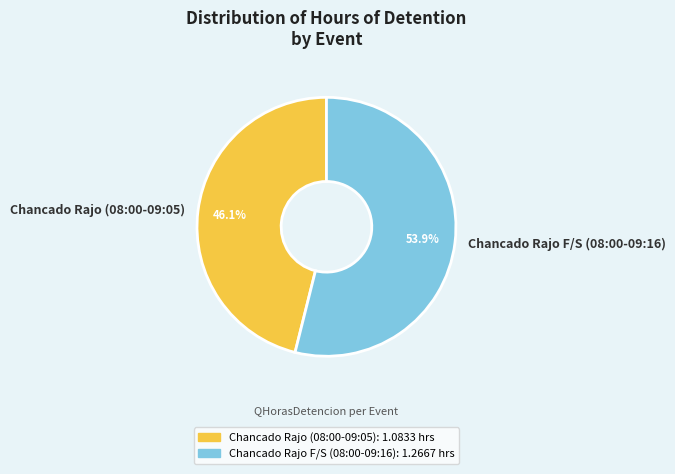

To the nearest percent, what is the difference between the Chancado Rajo (08:00-09:05) and Chancado Rajo F/S (08:00-09:16) slice percentages?

8%